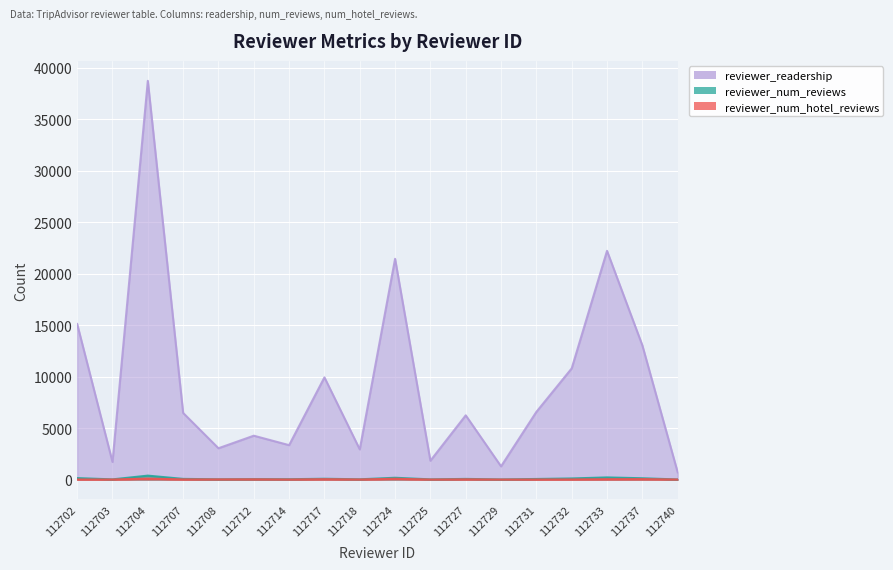

Read the reviewer_num_reviews value at 112708.

24